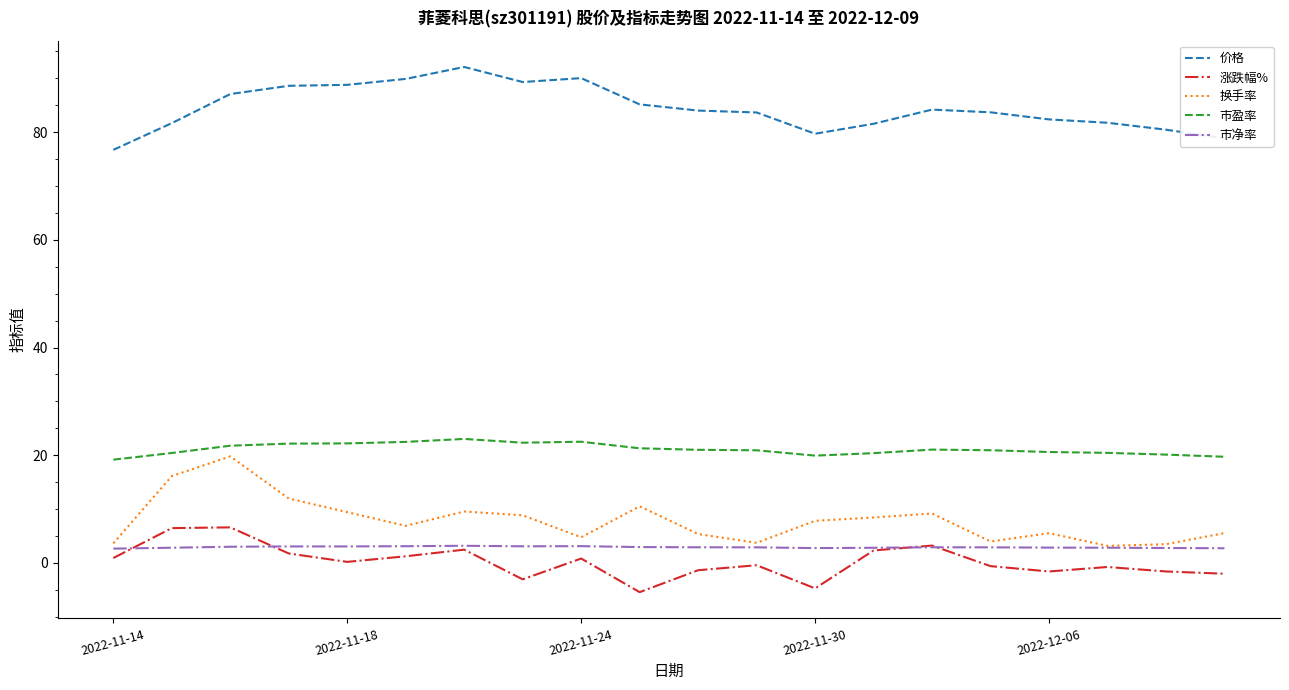

What is the maximum value shown in the chart?

92.1